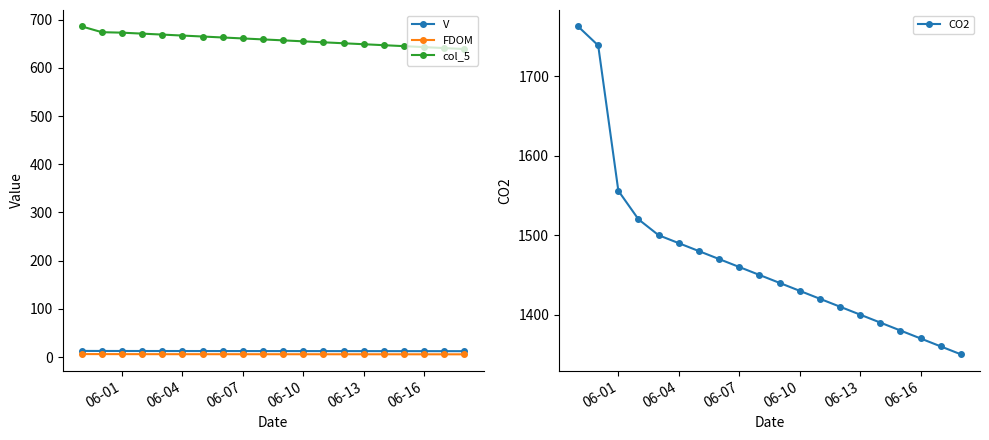

True or false: FDOM and col_5 cross at least once.

False